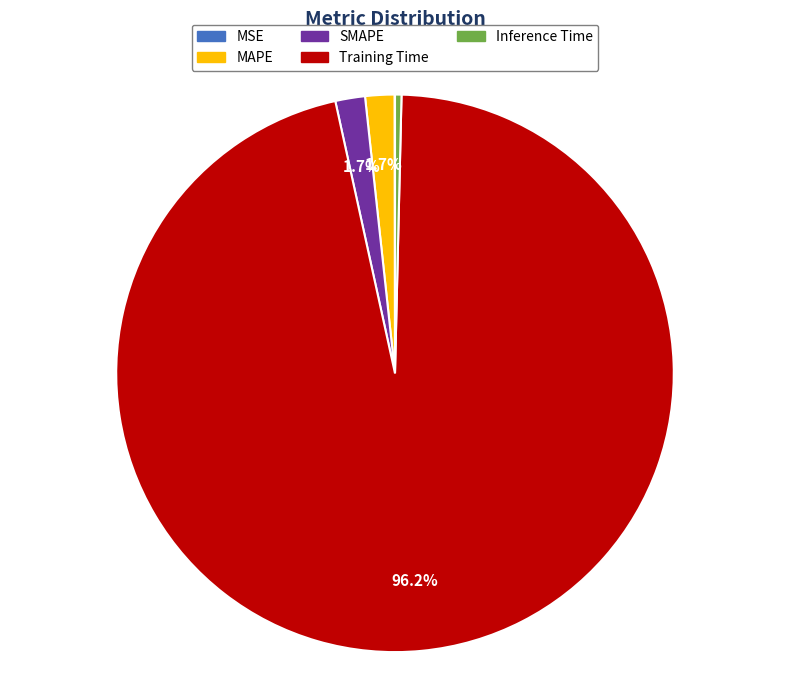

To the nearest percent, what portion does Training Time represent?

96%